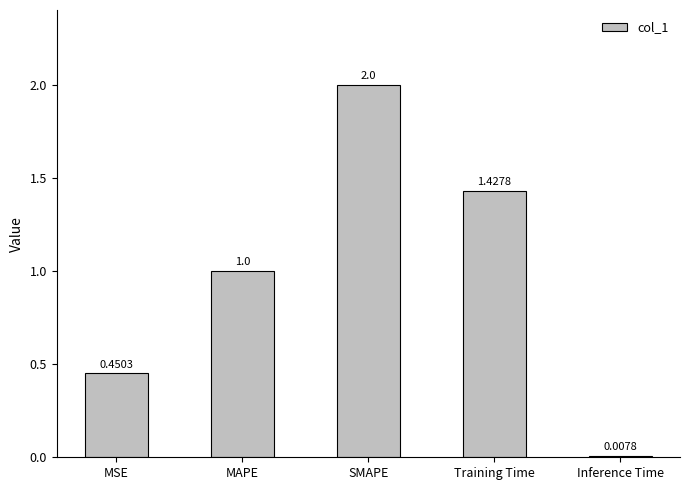

What is the difference between the maximum and minimum values?

2.0